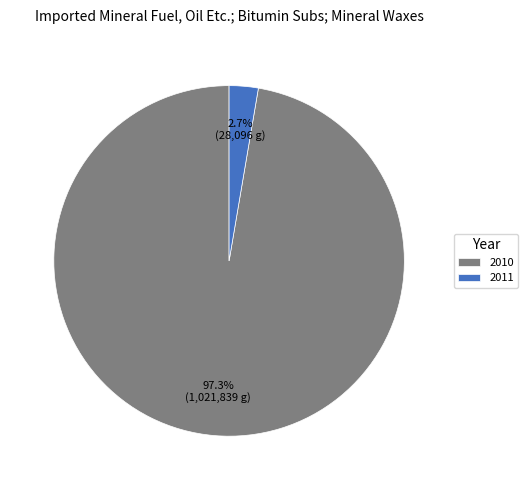

What is the majority slice?

2010